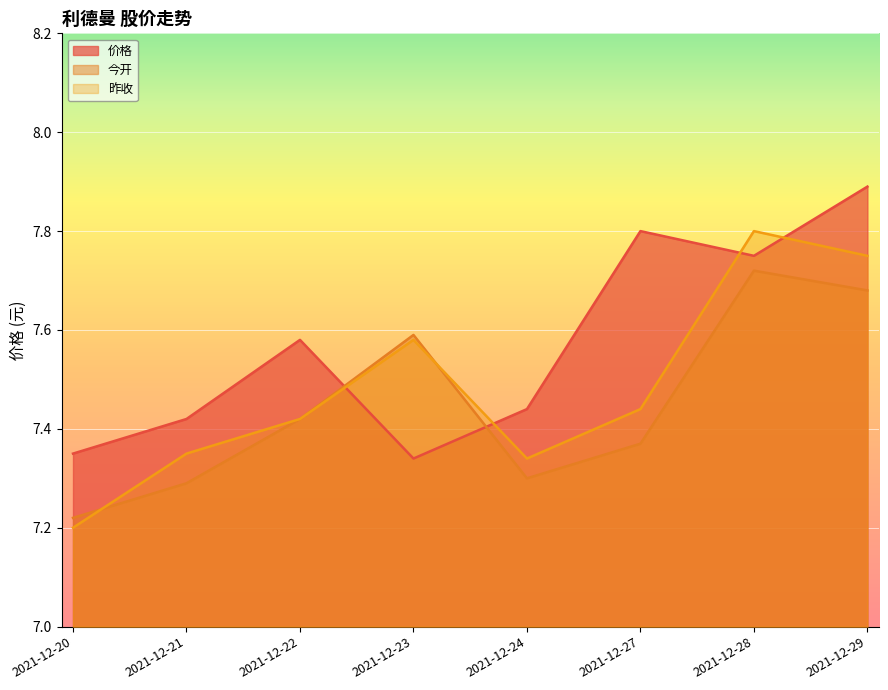

How many series are shown in this chart?

3